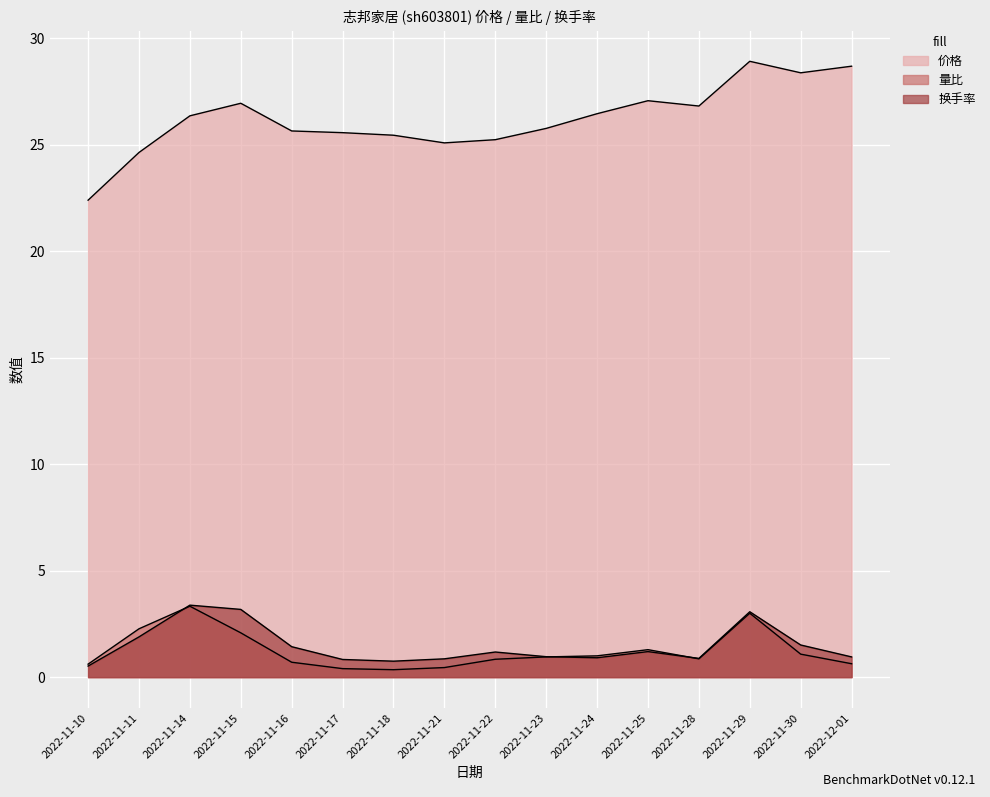

Which series has the largest total across all categories?

价格